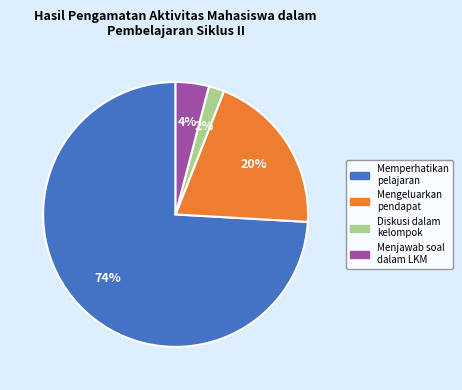

Is there a majority slice in this chart?

Yes